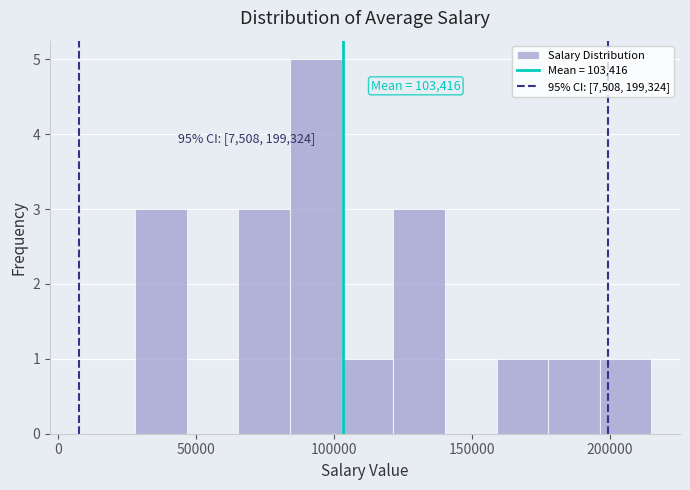

Read against the x-axis, roughly where is the centre of the tallest bar?

95000